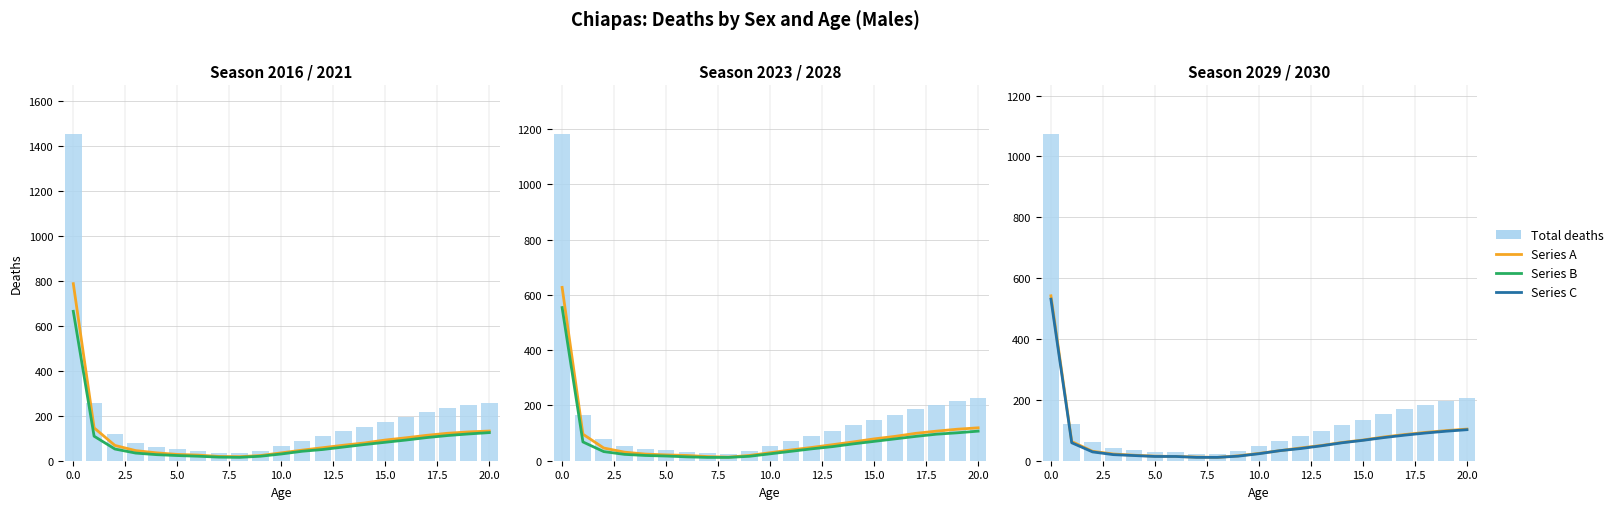

Does the chart contain stacked bars?

No